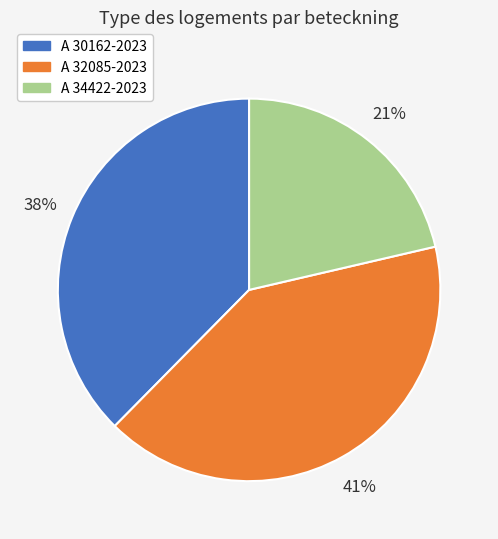

Does A 32085-2023 represent more than half of the total?

No